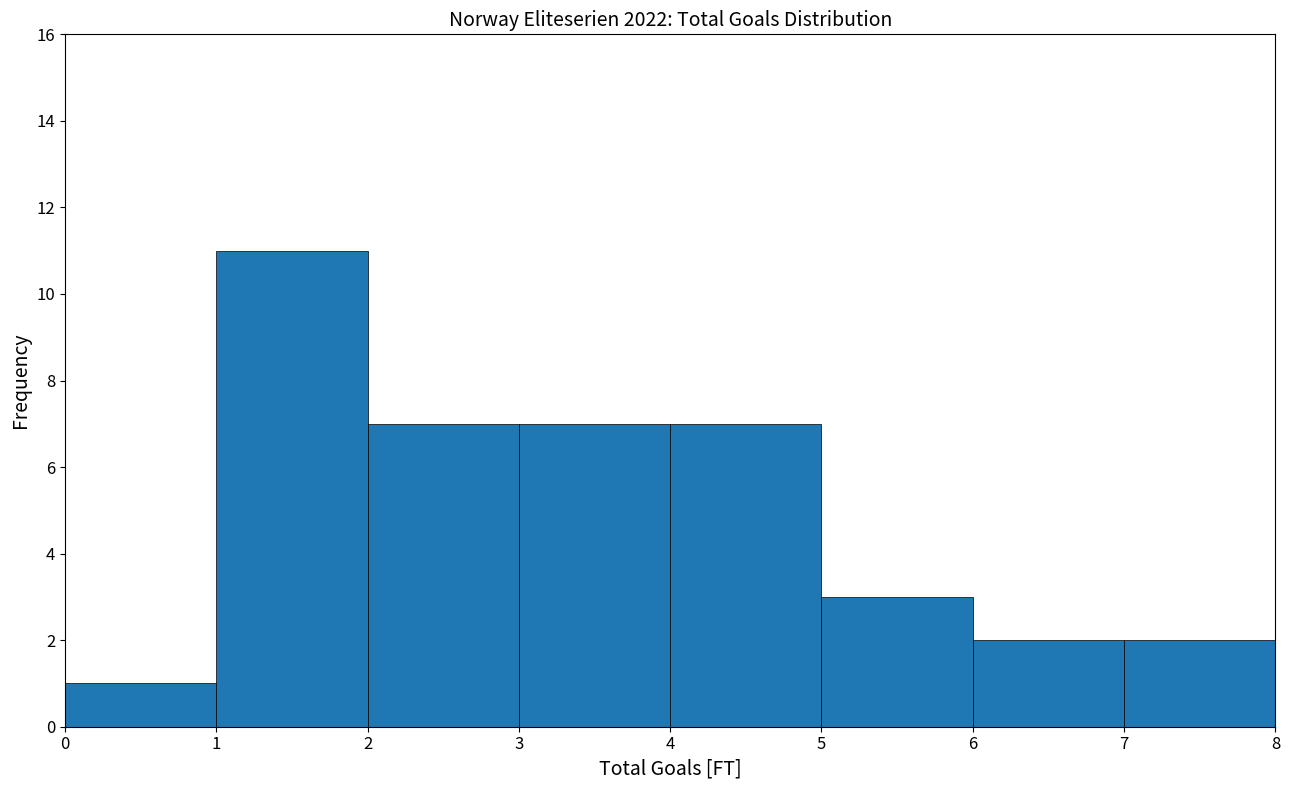

Reading left to right, list every bar in this chart as the range it spans on the x-axis followed by its height. The values are not printed on the chart, so give them approximately, as read against the axis.

0 to 1: 1
1 to 2: 11
2 to 3: 7
3 to 4: 7
4 to 5: 7
5 to 6: 3
6 to 7: 2
7 to 8: 2